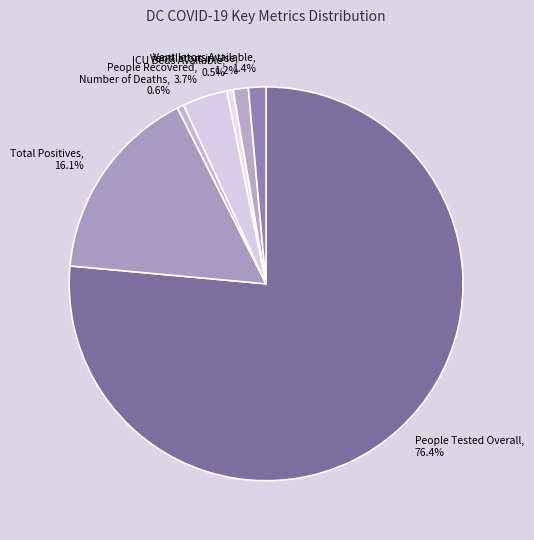

What is the total percentage of People Recovered and Total Positives?

19.8%